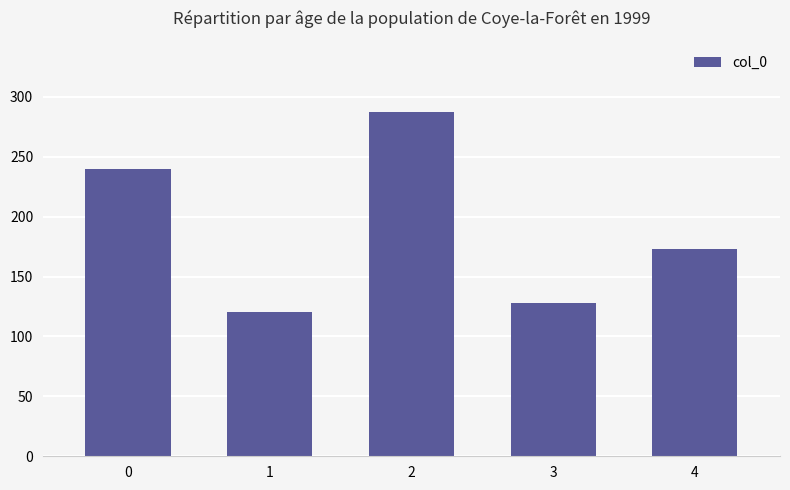

How many distinct data groups are displayed?

1